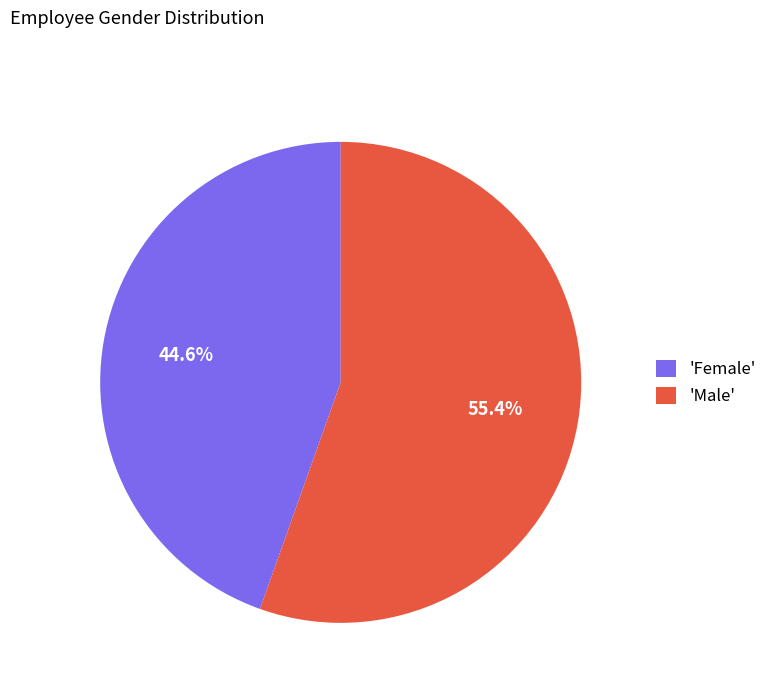

What is the largest slice in the pie chart?

'Male'